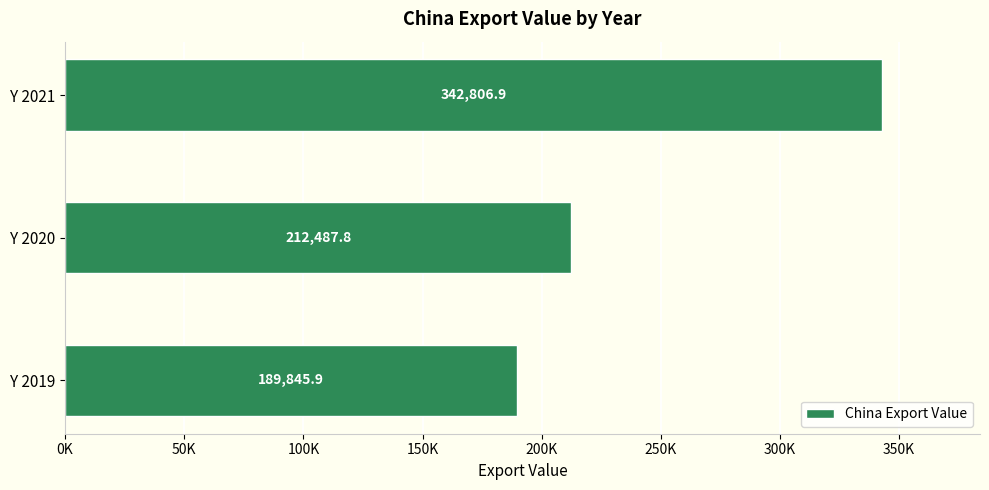

What is the average value?

248380.2